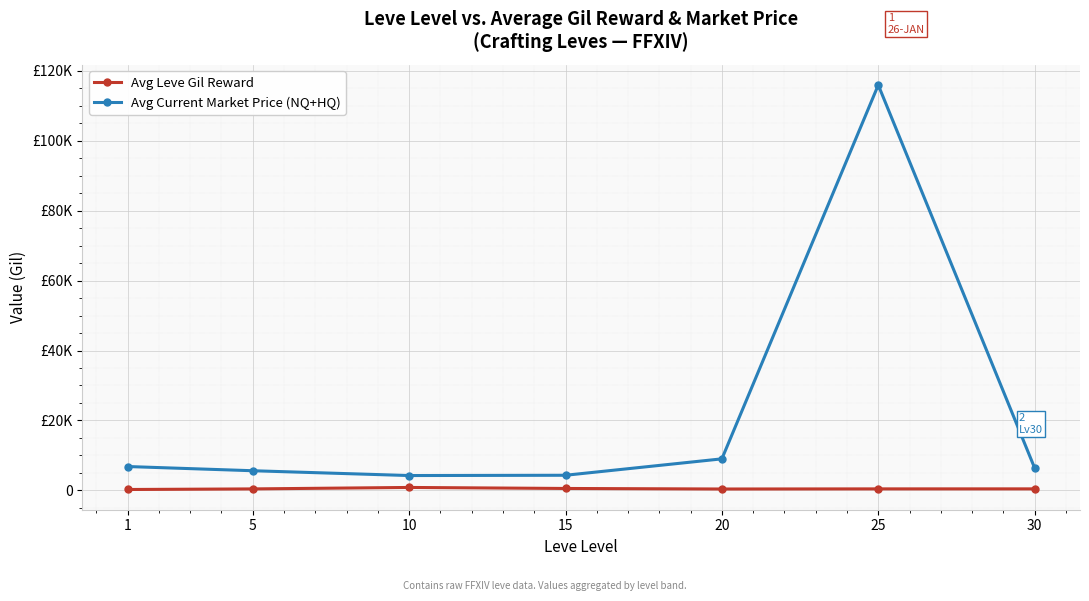

Rank the series by their maximum value, from highest to lowest.

Avg Current Market Price (NQ+HQ), Avg Leve Gil Reward